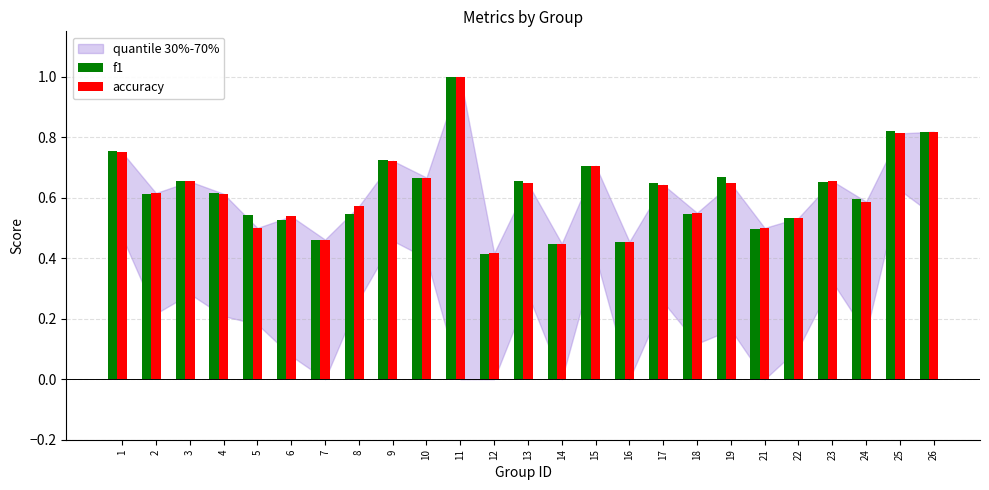

What is the maximum value shown in the chart?

1.0